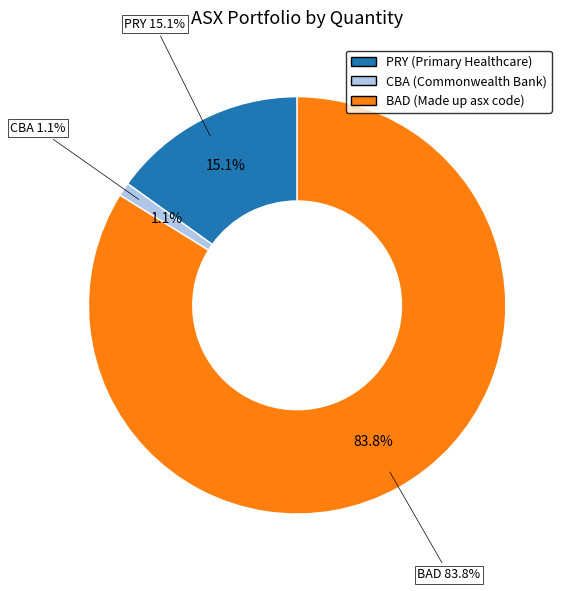

What percentage is the CBA slice, to the nearest percent?

1%